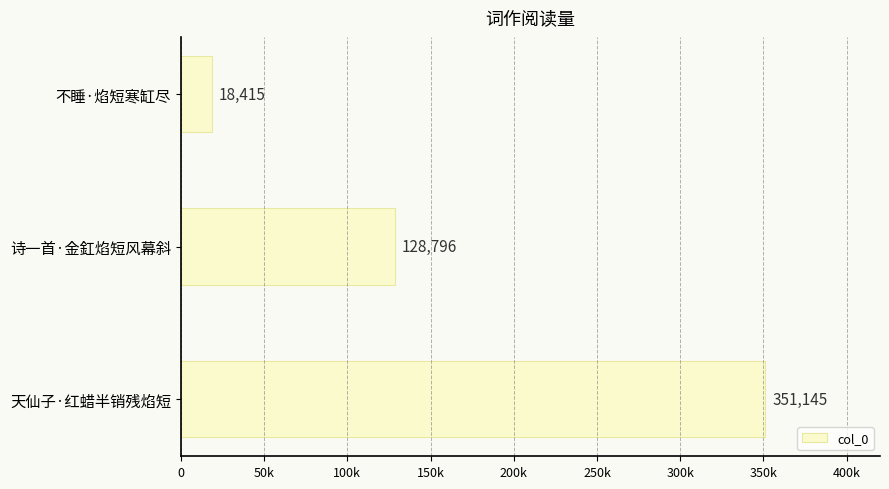

Does the chart contain any negative values?

No